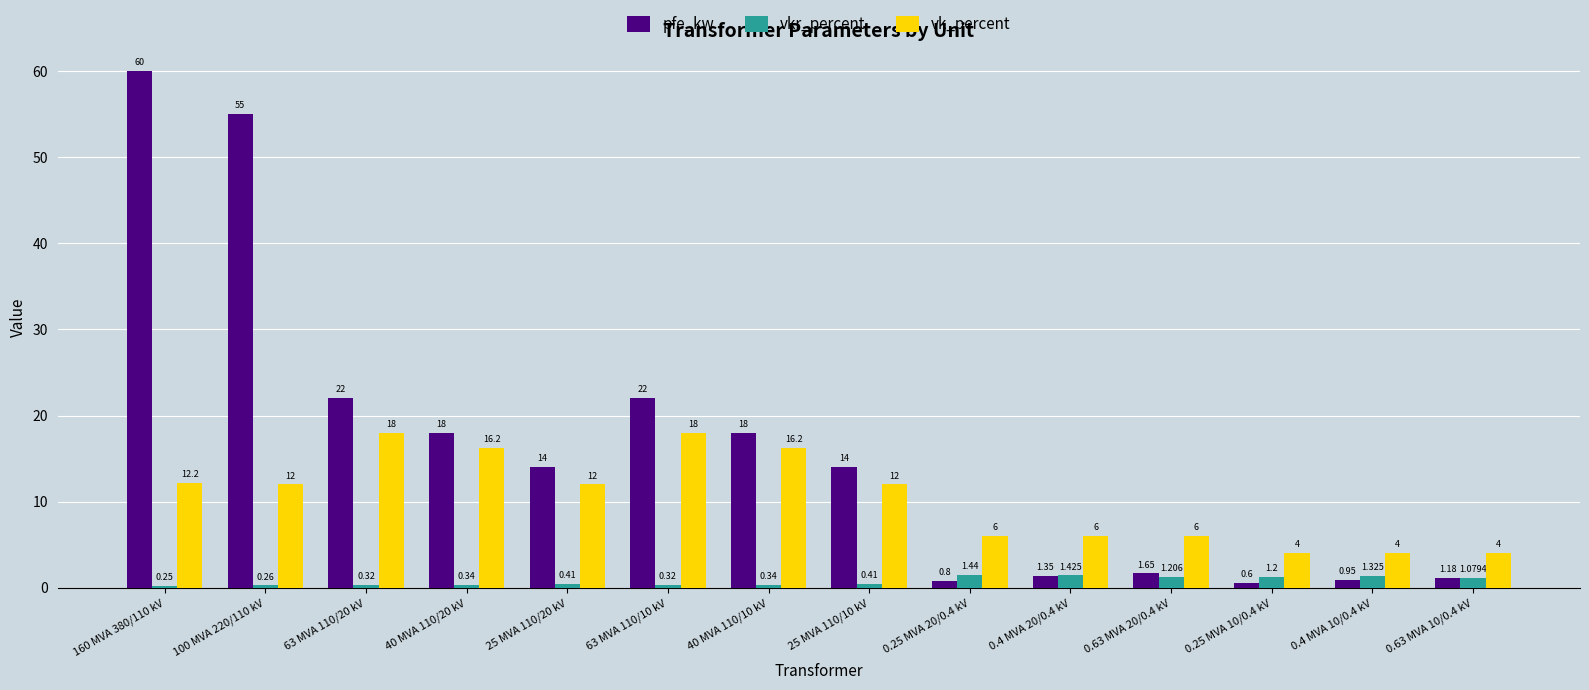

Which series has the largest range (max minus min)?

pfe_kw